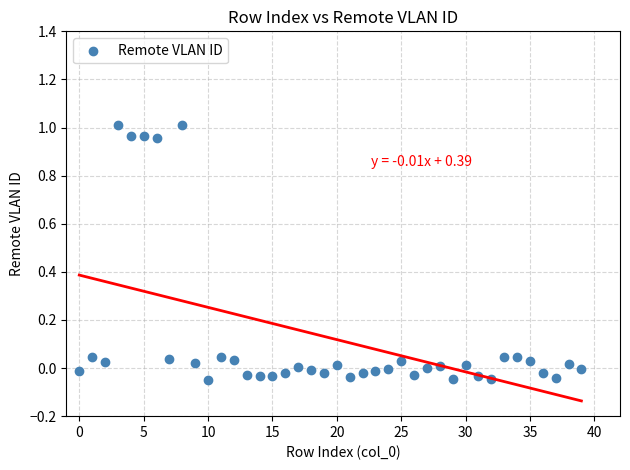

What is the range of Y values (max minus min)?

1.1